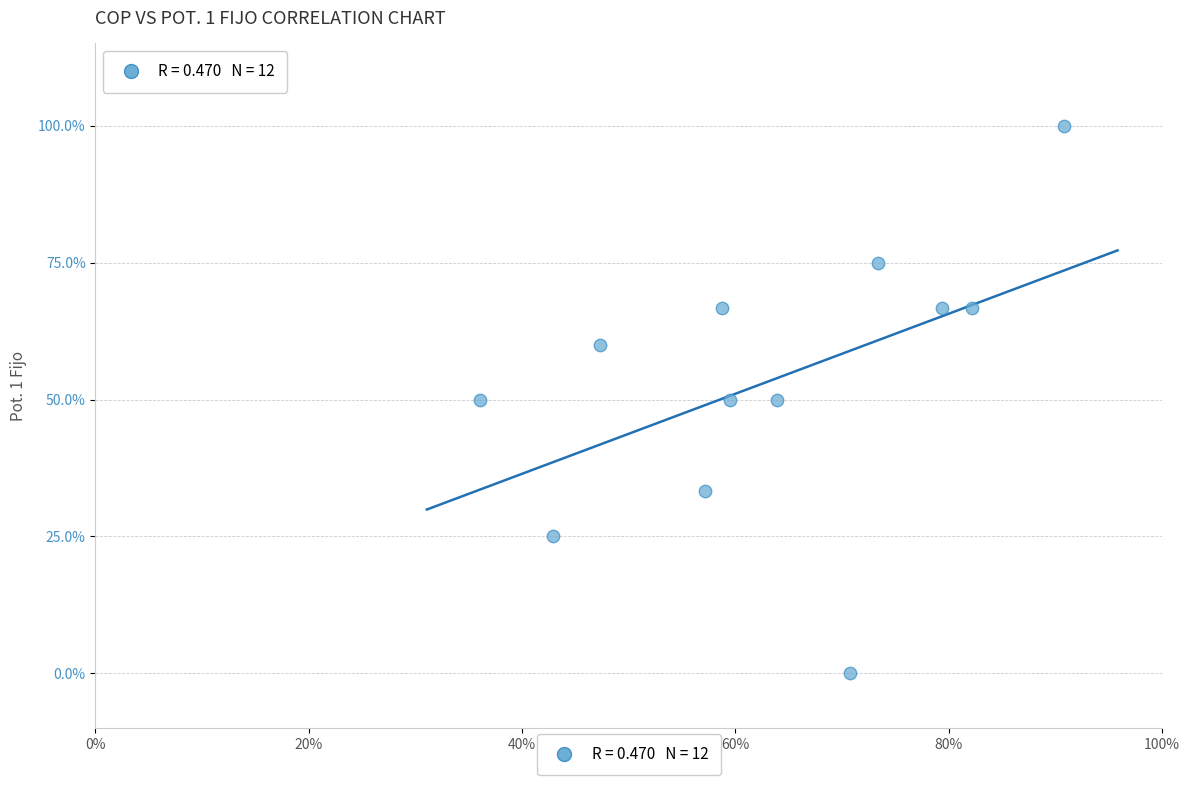

What is the average X value?

63.5